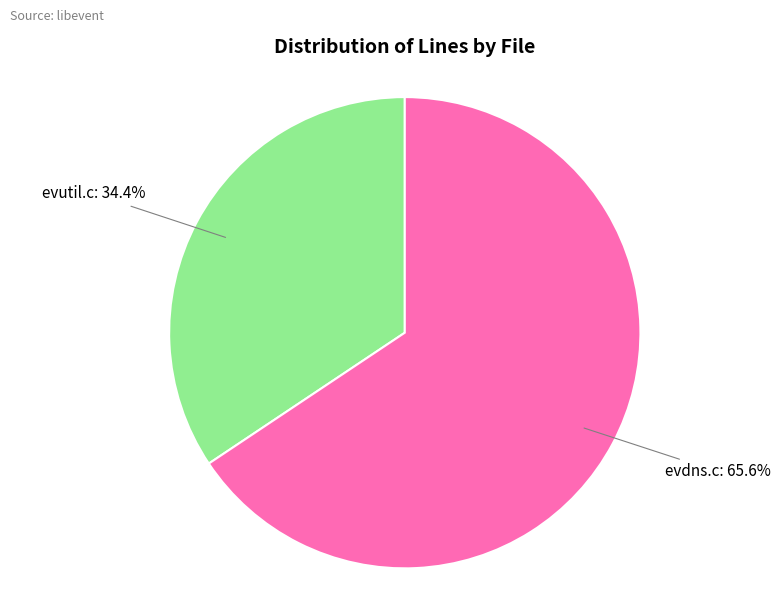

Count the number of slices in the pie.

2